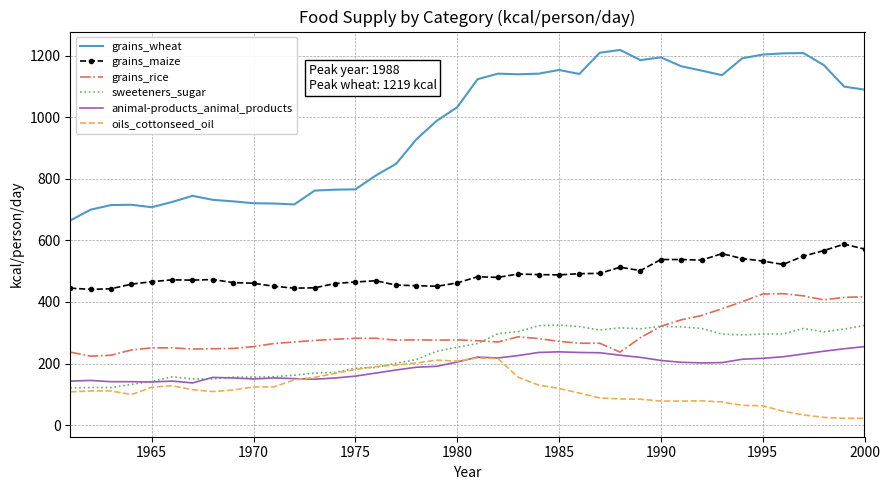

Which series has the largest range (max minus min)?

grains_wheat